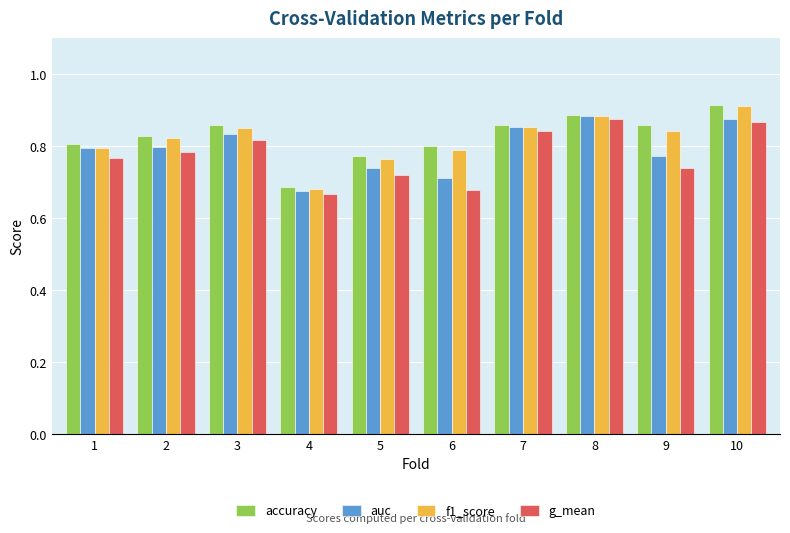

How many auc values are between 0 and 1?

10